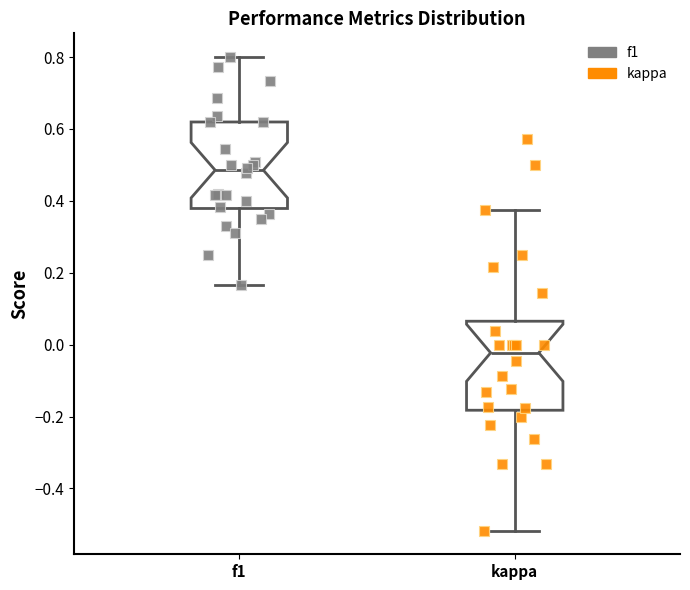

Where is the lower edge of the box for kappa on the y-axis? The values are not printed on the chart, so give them approximately, as read against the axis.

-0.18